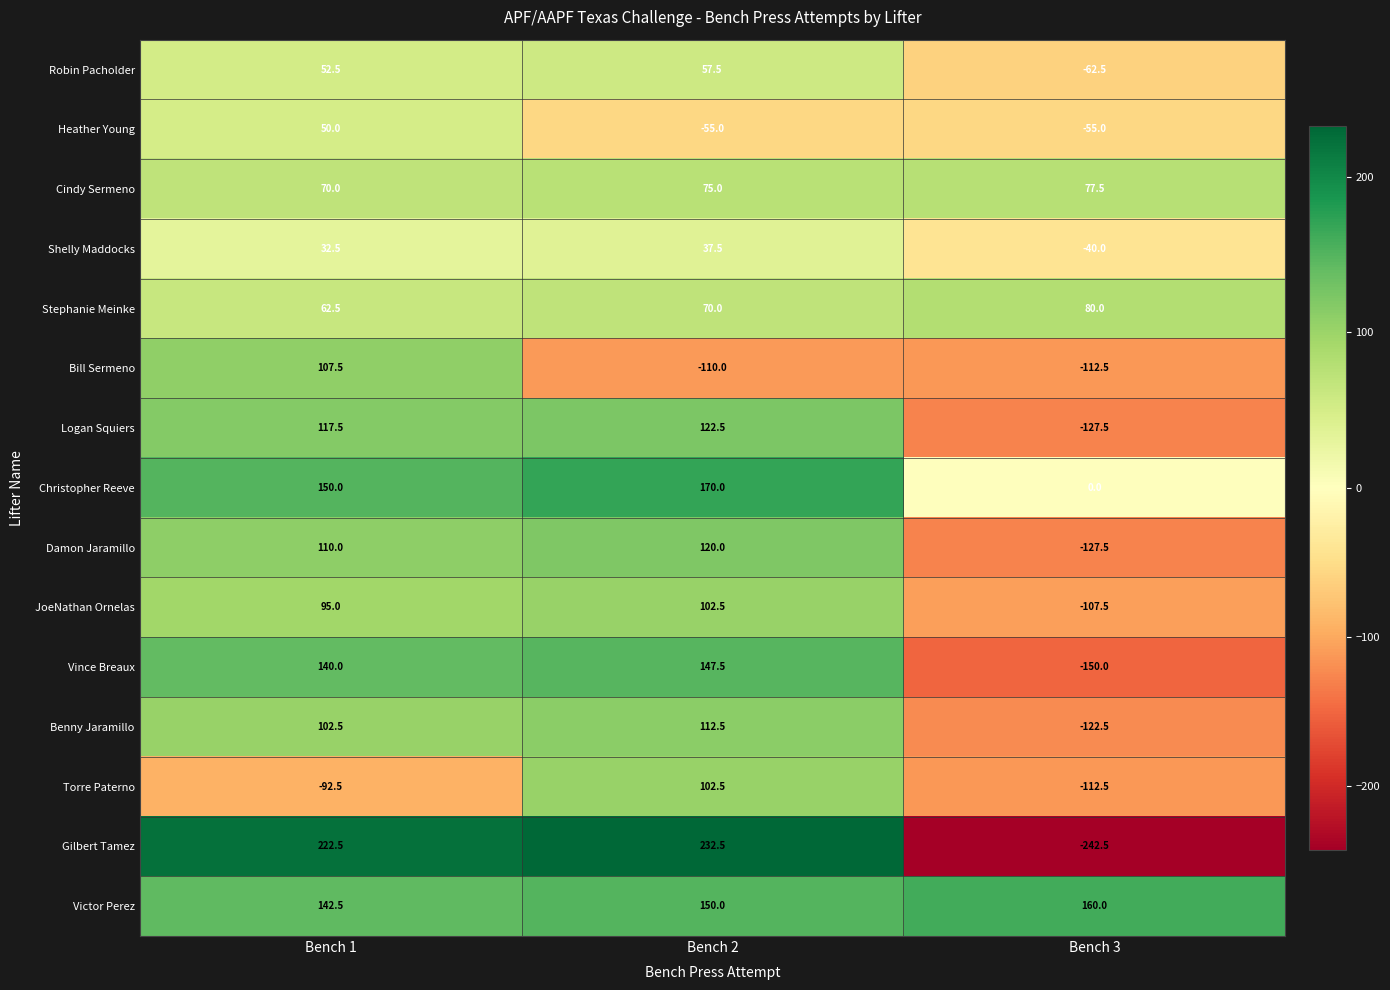

Which series has the widest spread of values?

Gilbert Tamez